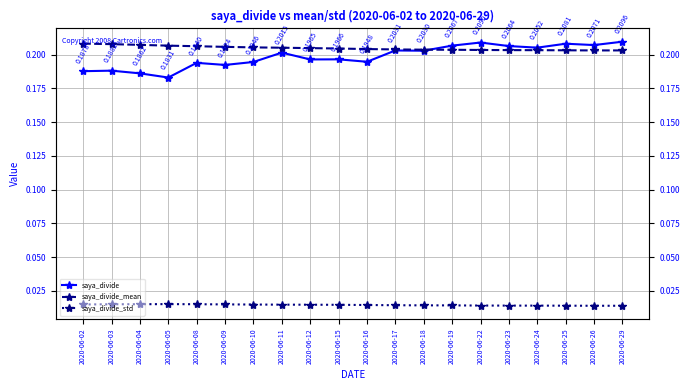

Where do saya_divide_mean and saya_divide first cross each other?

2020-06-18 and 2020-06-19